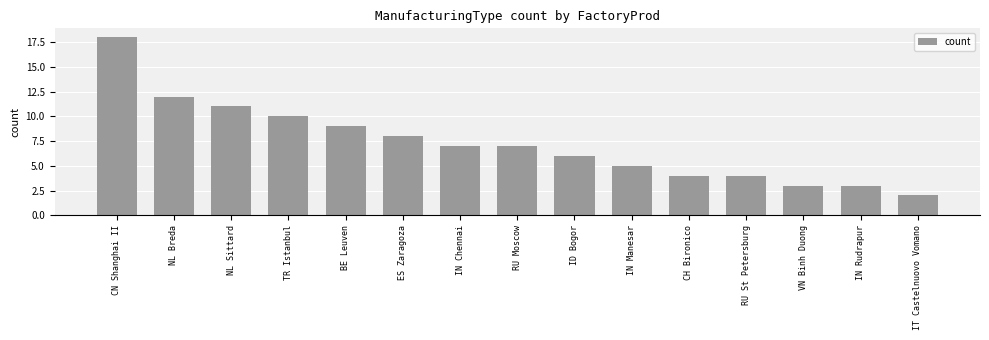

What is the difference between the values at RU Moscow and IN Rudrapur?

4